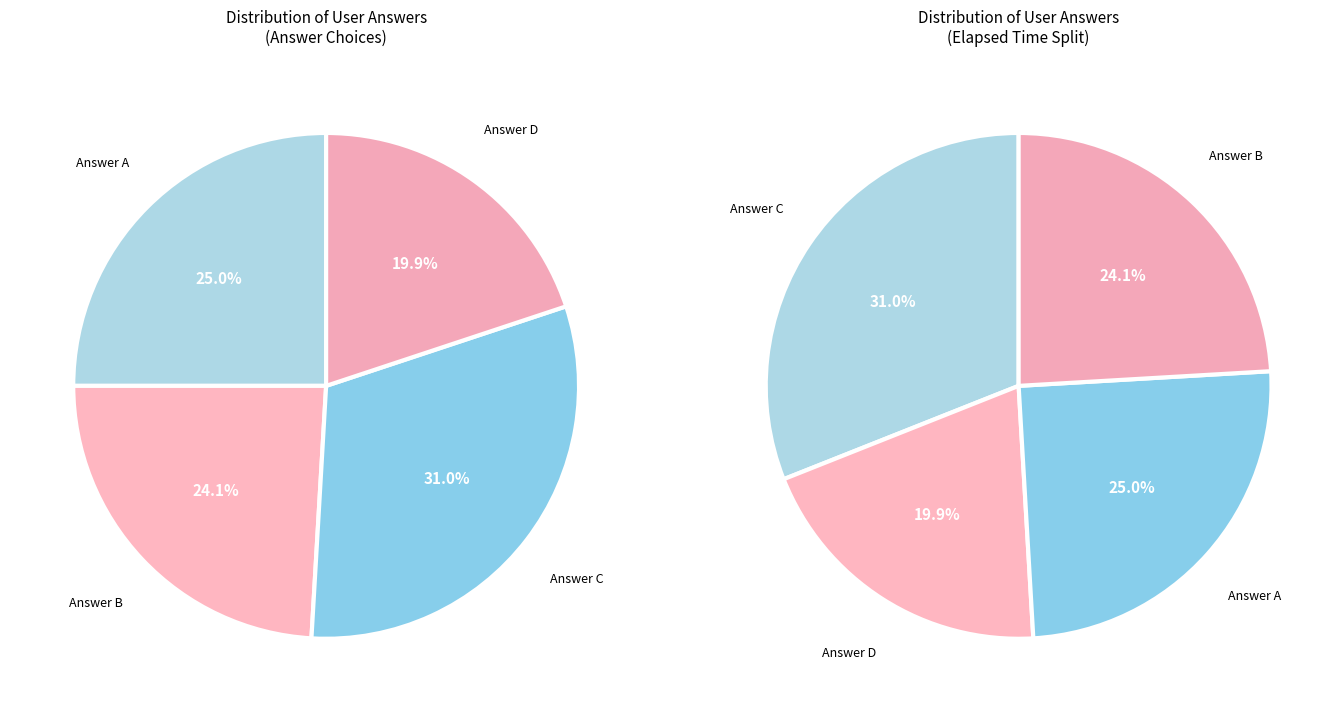

Is the sum of a and d greater than half?

No